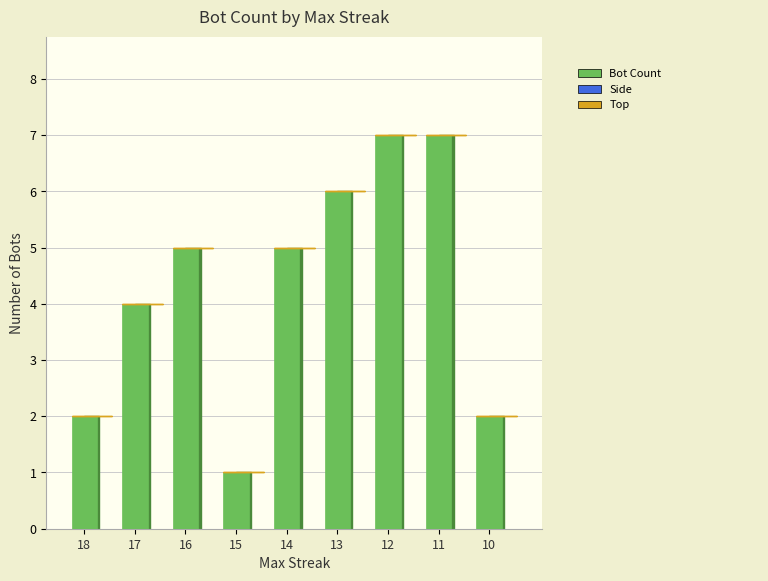

What is the difference between the maximum and second lowest values?

5